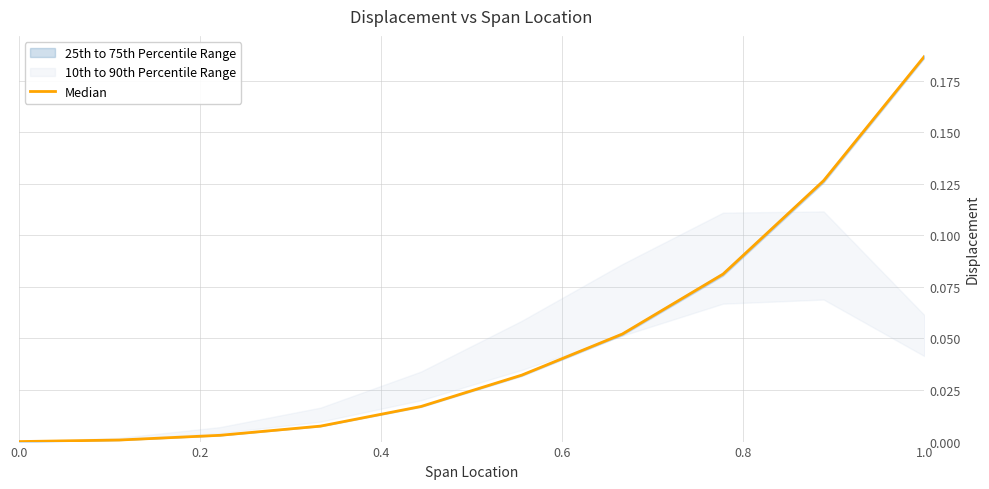

The value at 1.0 is 0.0. True or false?

False